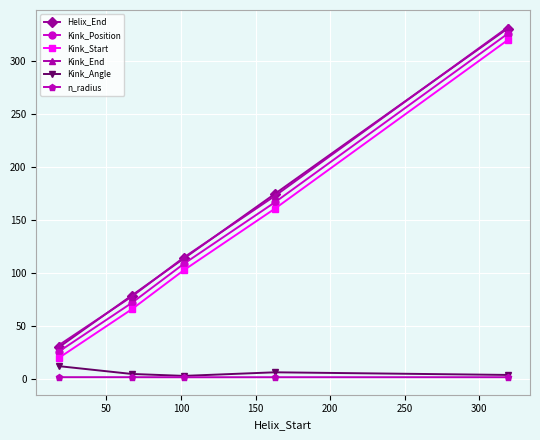

True or false: Kink_Start and Helix_End cross at least once.

False